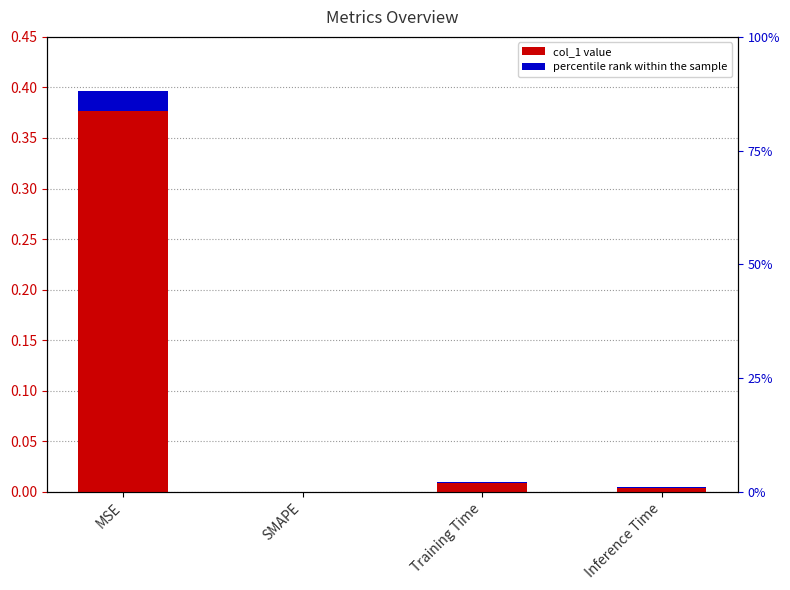

Reading right to left, extract all data points from this chart.

0.0	0.0	0.0	0.4